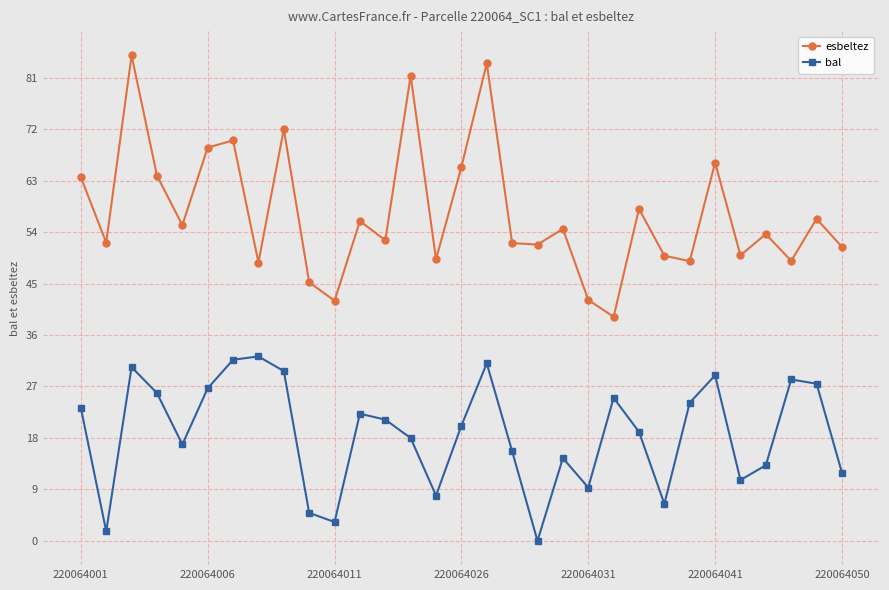

What is the difference between the second highest and minimum values in the esbeltez series?

44.3